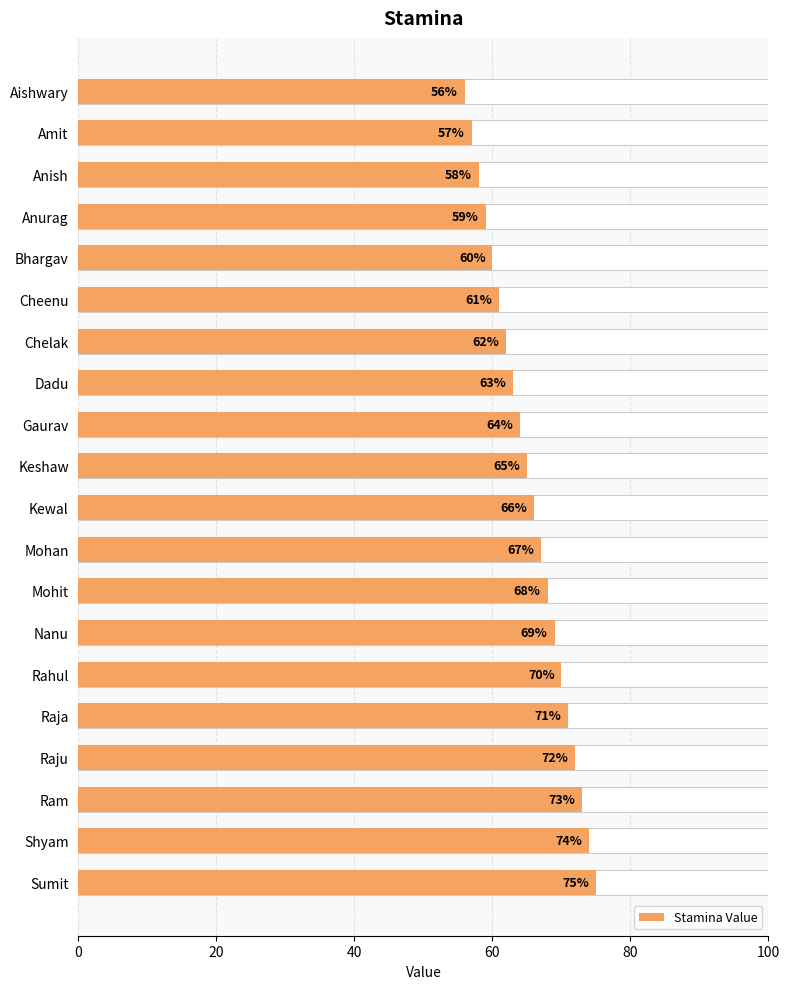

The chart shows a value of 67 at Mohan. True or false?

True